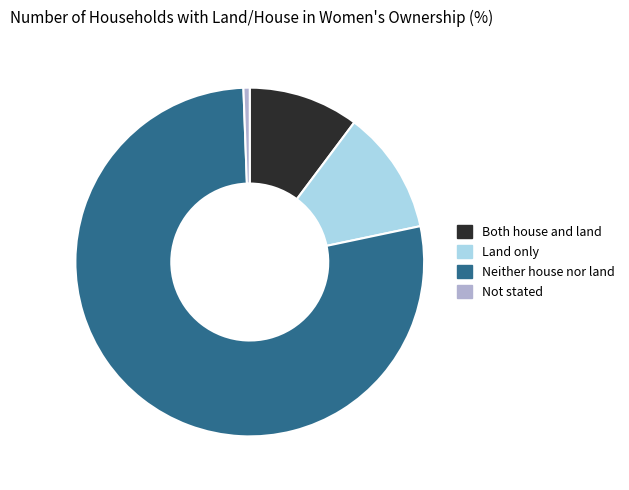

Does Land only account for over 50% of the chart?

No